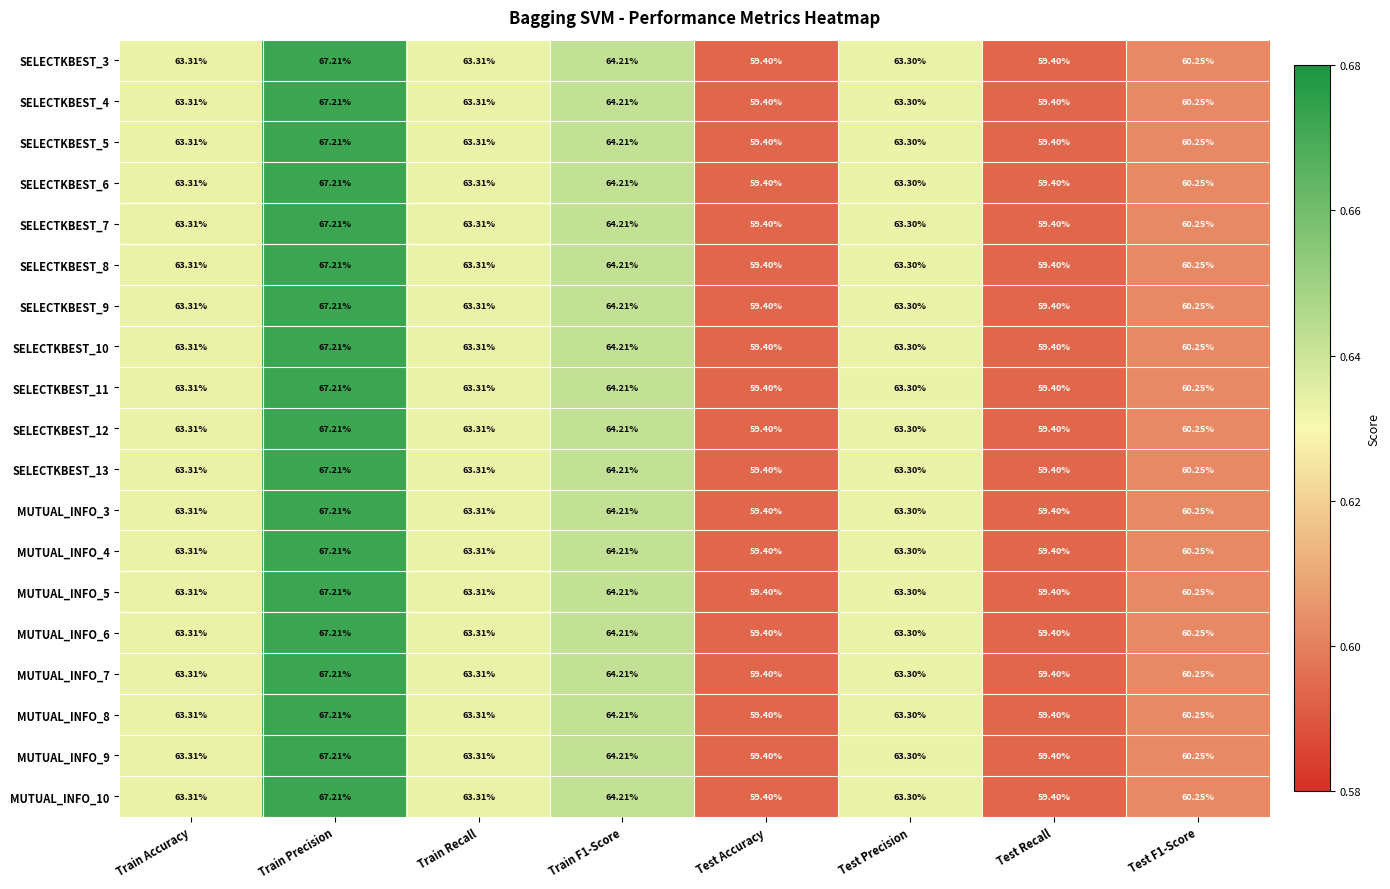

At which label is MUTUAL_INFO_4 closest to 63?

Test Precision